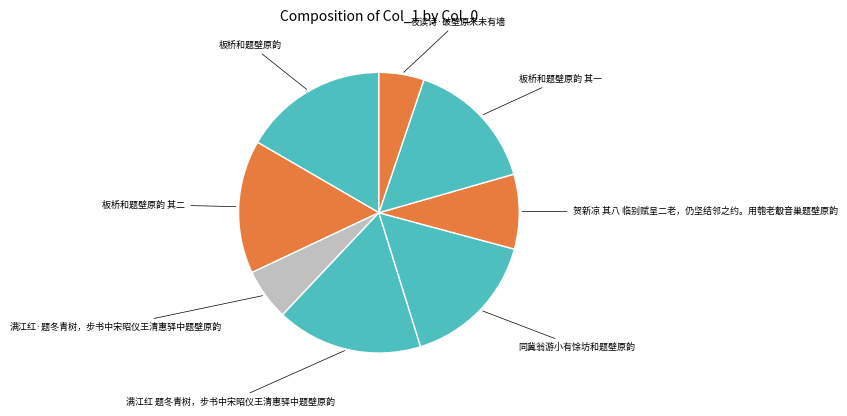

Rank the categories by value from lowest to highest.

夜读诗·破壁原来未有墙, 满江红·题冬青树，步书中宋昭仪王清惠驿中题壁原韵, 贺新凉 其八 临别赋呈二老，仍坚结邻之约。用匏老鷇音巢题壁原韵, 板桥和题壁原韵 其一, 板桥和题壁原韵 其二, 同冀翁游小有馀坊和题壁原韵, 板桥和题壁原韵, 满江红 题冬青树，步书中宋昭仪王清惠驿中题壁原韵